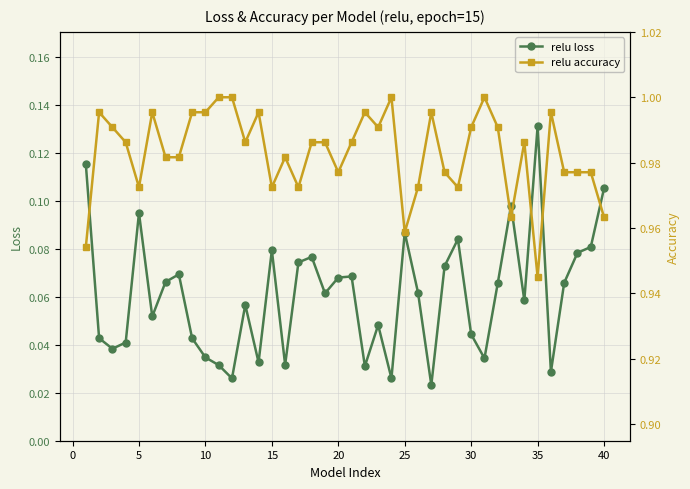

How many relu loss values are between 0 and 1?

40